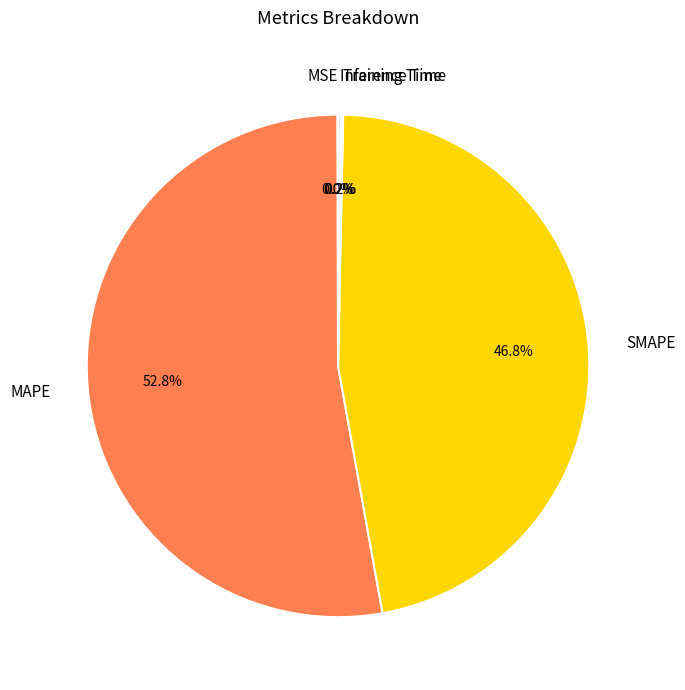

What portion of the pie excludes SMAPE?

53.2%